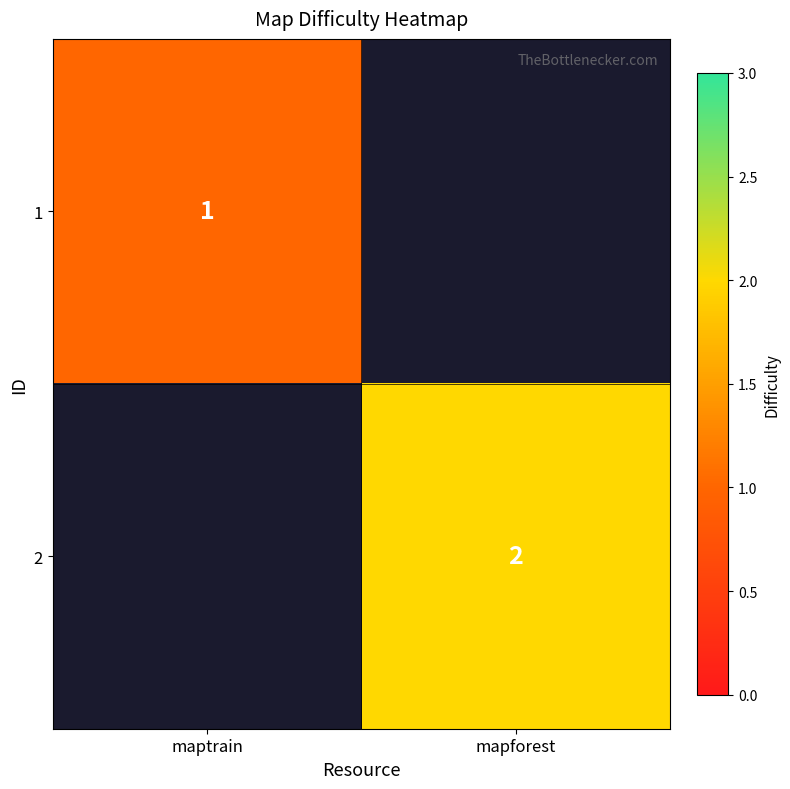

True or false: 2 has a value of 2 at mapforest.

True